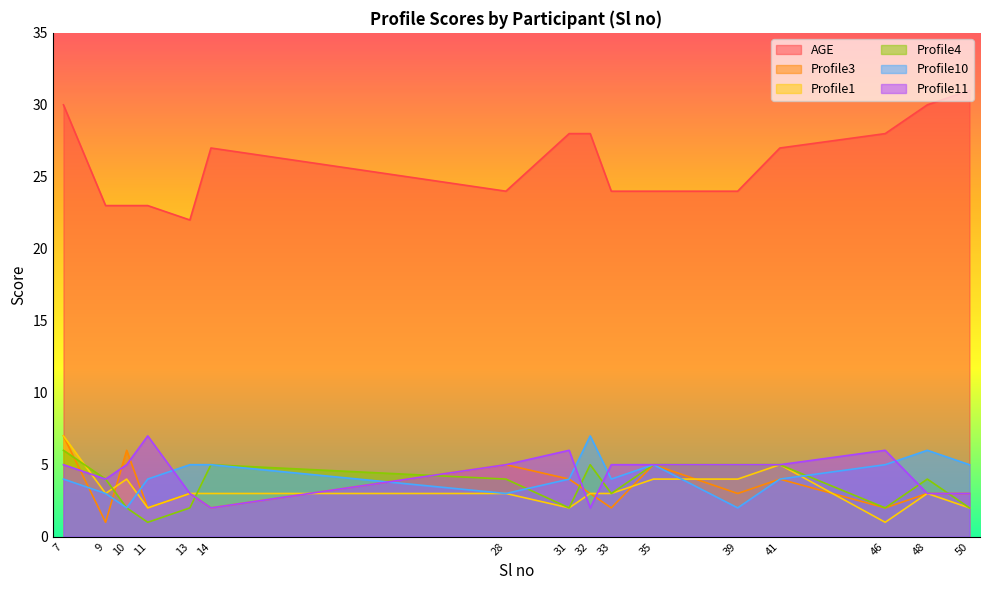

What is the difference between the maximum and minimum values in the Profile10 series?

5